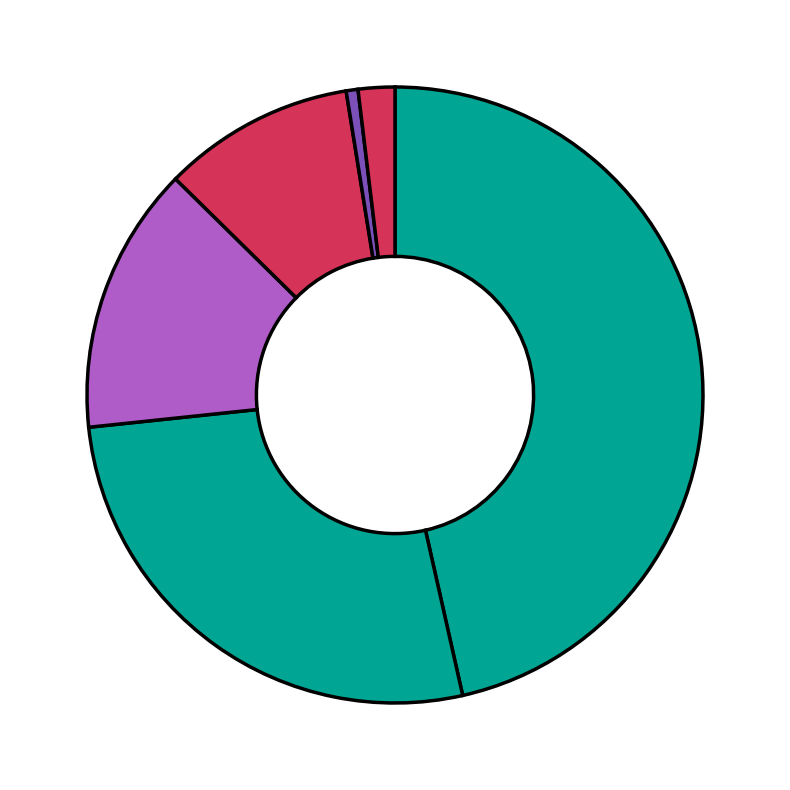

How many slices are in this pie chart?

6